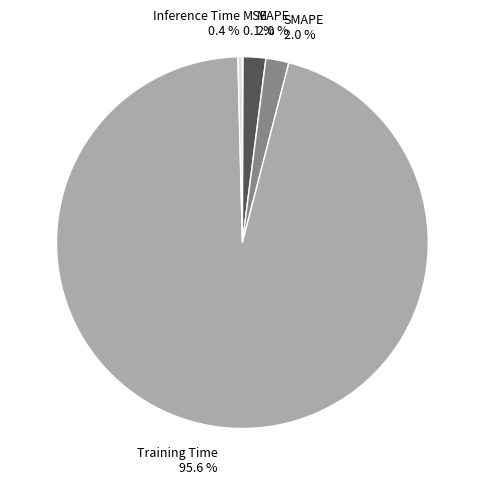

Which slice is the largest?

Training Time